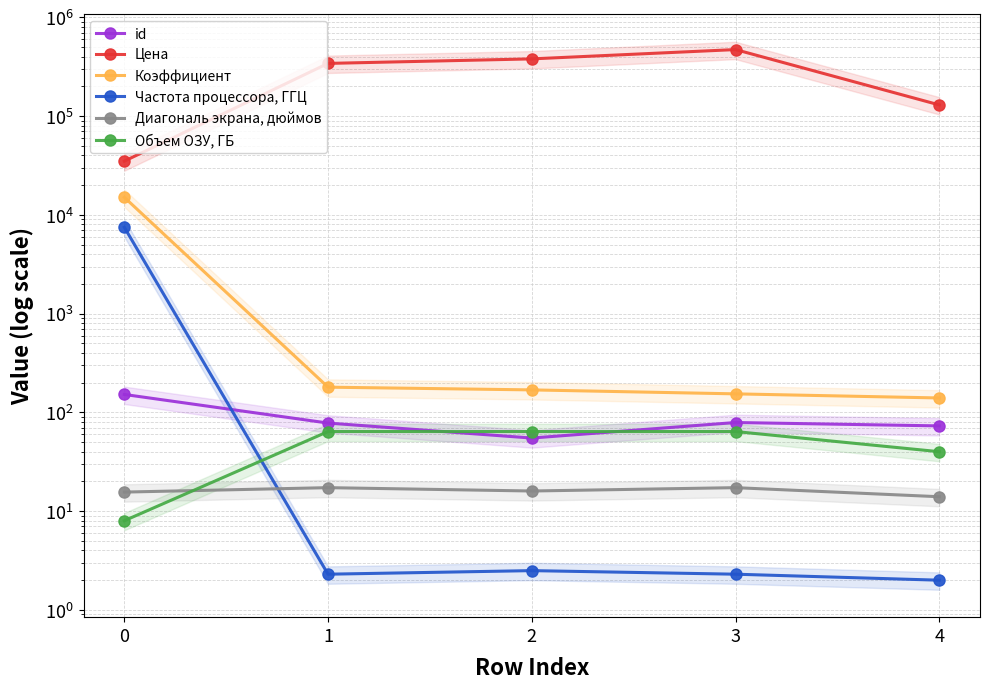

Where is Объем ОЗУ, ГБ nearest to the value 36?

4